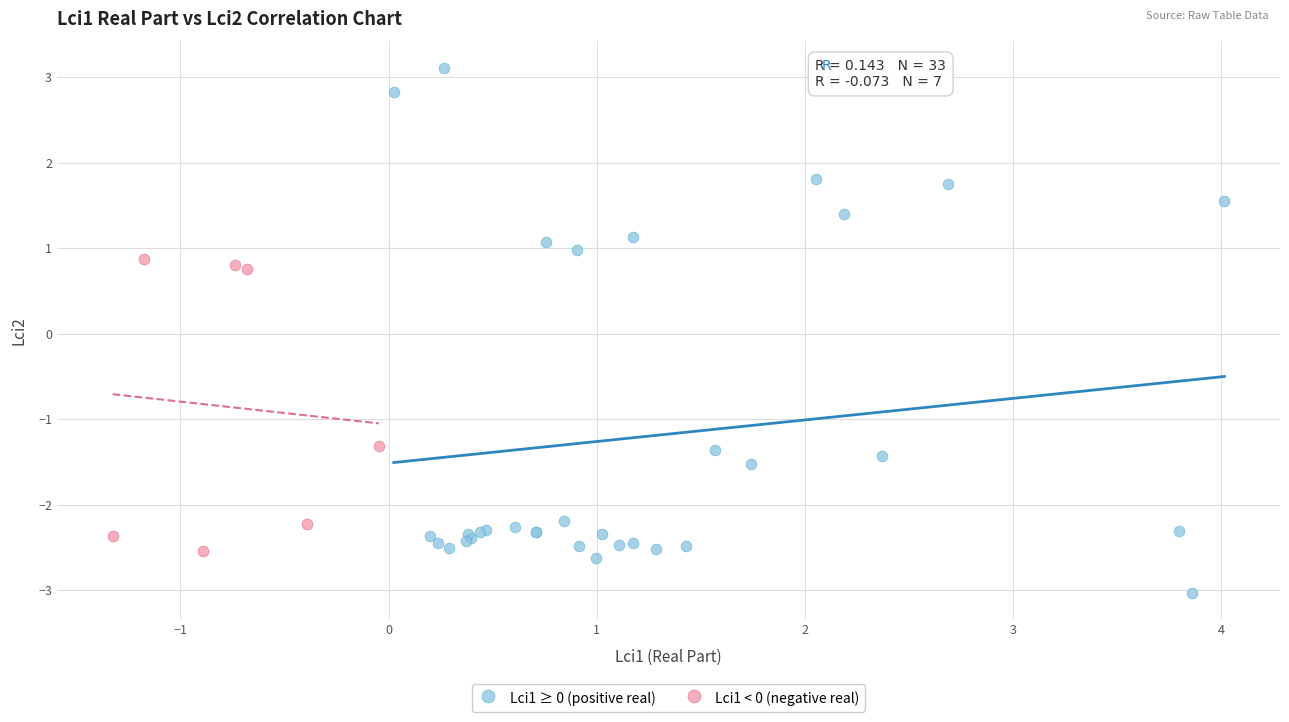

Which series has the widest spread of Y values?

Lci1 ≥ 0 (positive real)